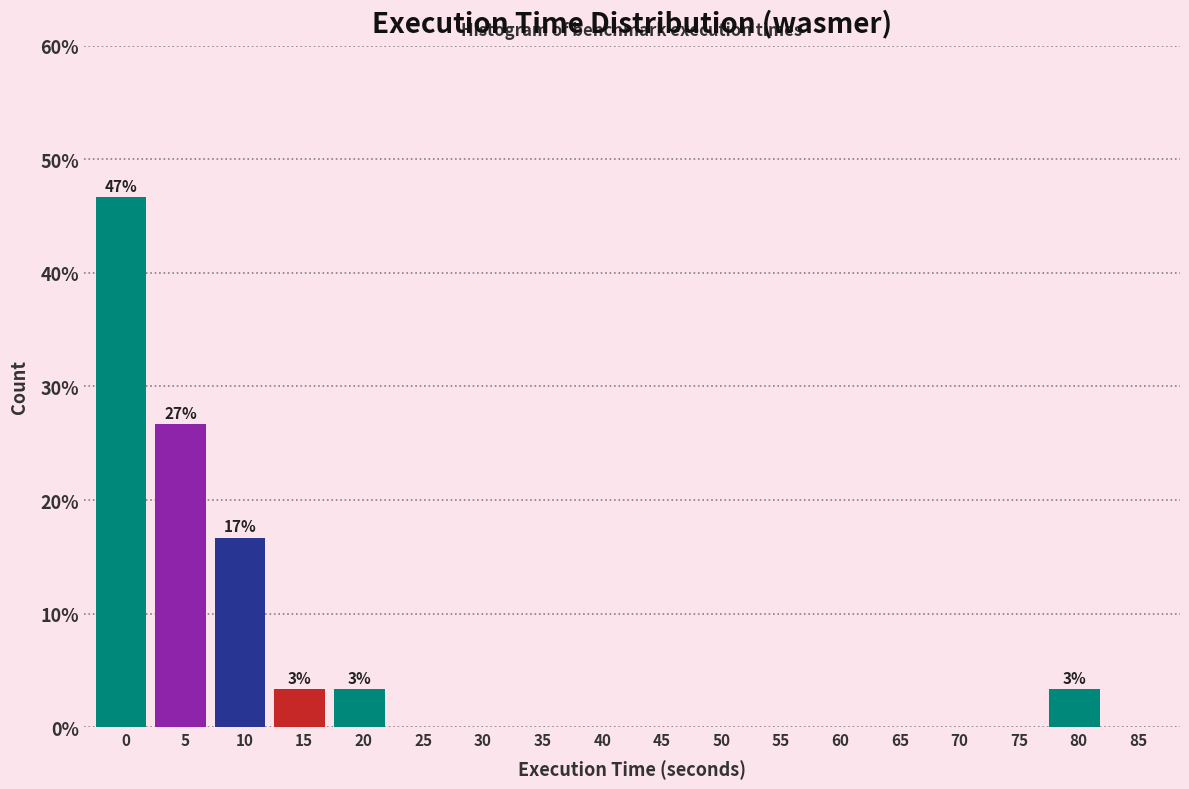

Reading left to right, what are all the values shown in this chart?

0=46.7	5=26.7	10=16.7	15=3.3	20=3.3	25=0.0	30=0.0	35=0.0	40=0.0	45=0.0	50=0.0	55=0.0	60=0.0	65=0.0	70=0.0	75=0.0	80=3.3	85=0.0